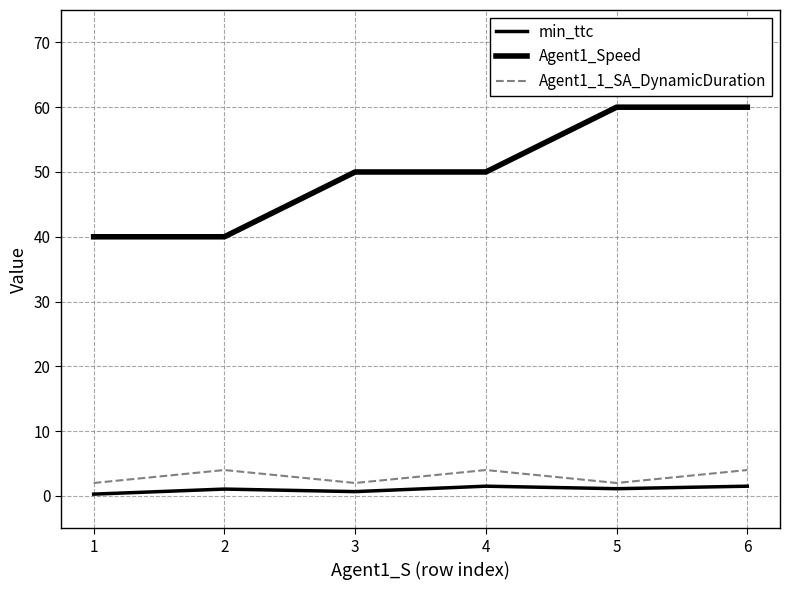

Between 3 and 6, which series saw the biggest shift?

Agent1_Speed